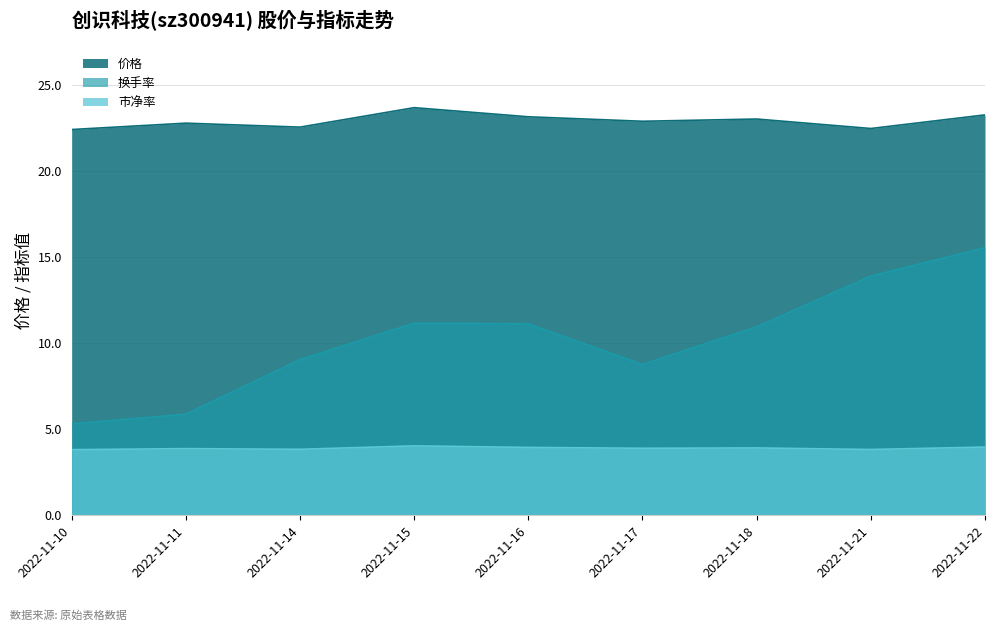

Reading left to right, extract all data points from this chart.

价格: 2022-11-10=22.4	2022-11-11=22.8	2022-11-14=22.5	2022-11-15=23.7	2022-11-16=23.1	2022-11-17=22.9	2022-11-18=23.0	2022-11-21=22.4	2022-11-22=23.2
市净率: 2022-11-10=3.8	2022-11-11=3.9	2022-11-14=3.8	2022-11-15=4.0	2022-11-16=3.9	2022-11-17=3.9	2022-11-18=3.9	2022-11-21=3.8	2022-11-22=4.0
换手率: 2022-11-10=5.3	2022-11-11=5.9	2022-11-14=9.0	2022-11-15=11.2	2022-11-16=11.1	2022-11-17=8.8	2022-11-18=10.9	2022-11-21=13.9	2022-11-22=15.5